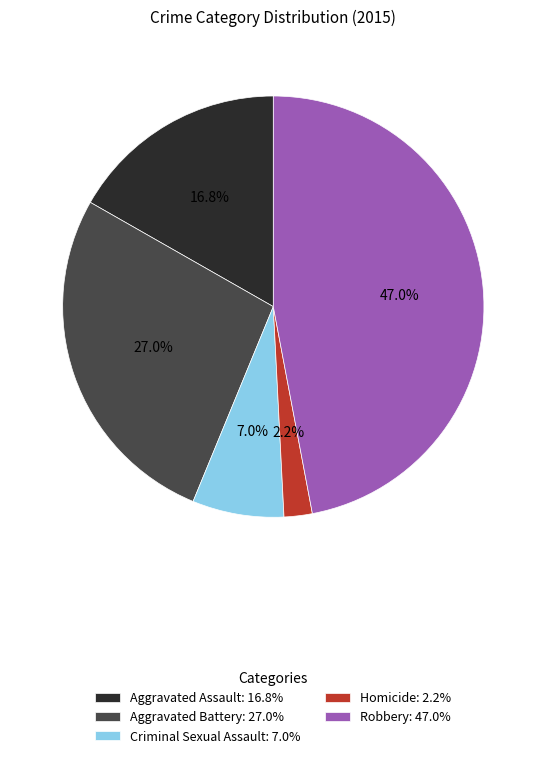

Rank the categories by value from highest to lowest.

Robbery, Aggravated Battery, Aggravated Assault, Criminal Sexual Assault, Homicide